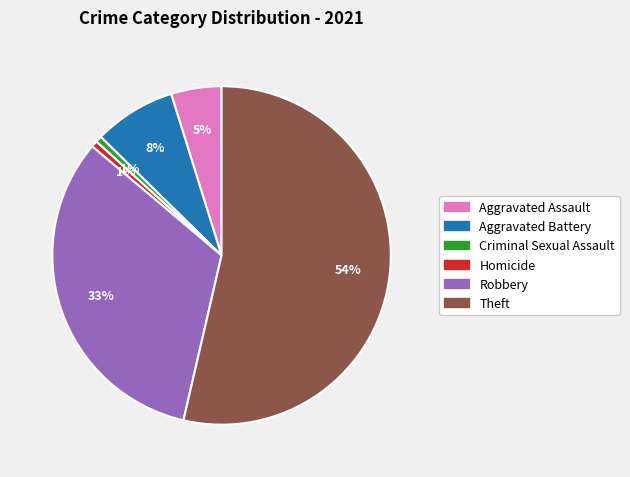

To the nearest percent, what is the average slice percentage?

17%